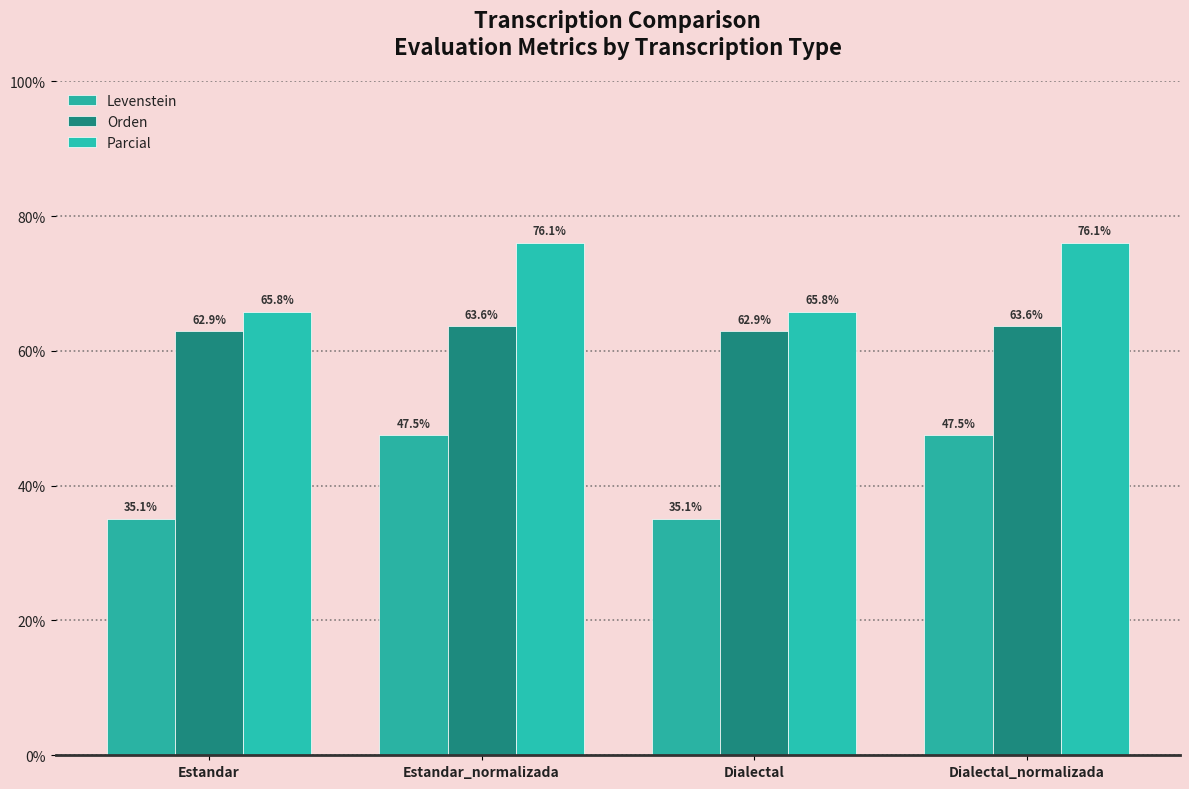

What is the difference between the maximum and minimum values in the Orden series?

0.7